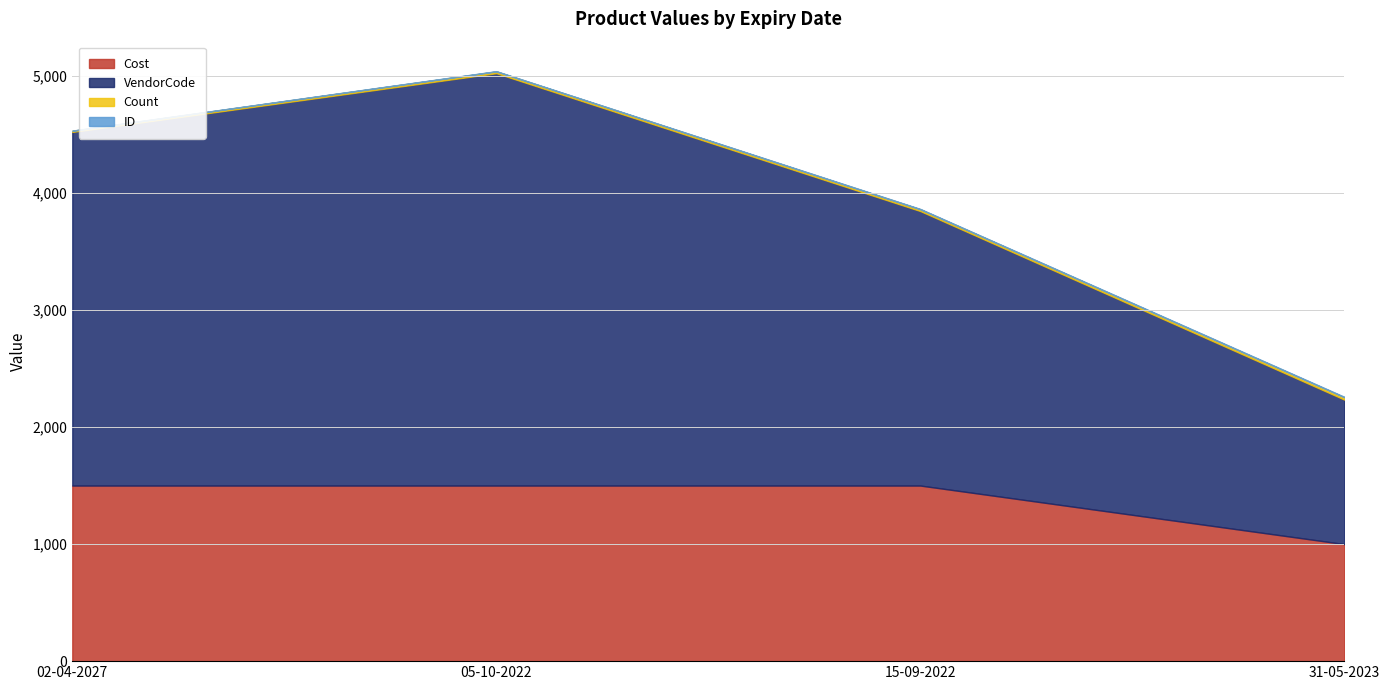

What are all the series names shown in the legend?

Count, VendorCode, ID, Cost